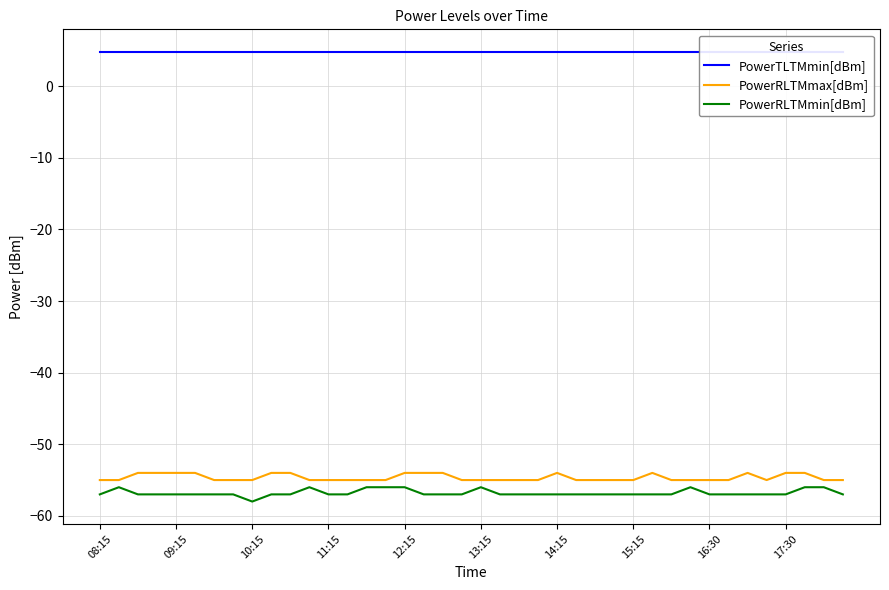

The PowerRLTMmin[dBm] series shows -25 at 13:15. True or false?

False